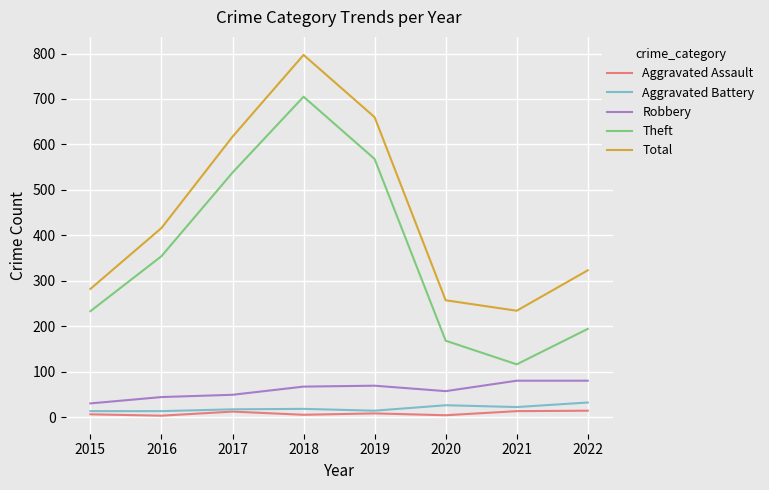

True or false: Theft has more than 2 points higher than both neighbors.

False